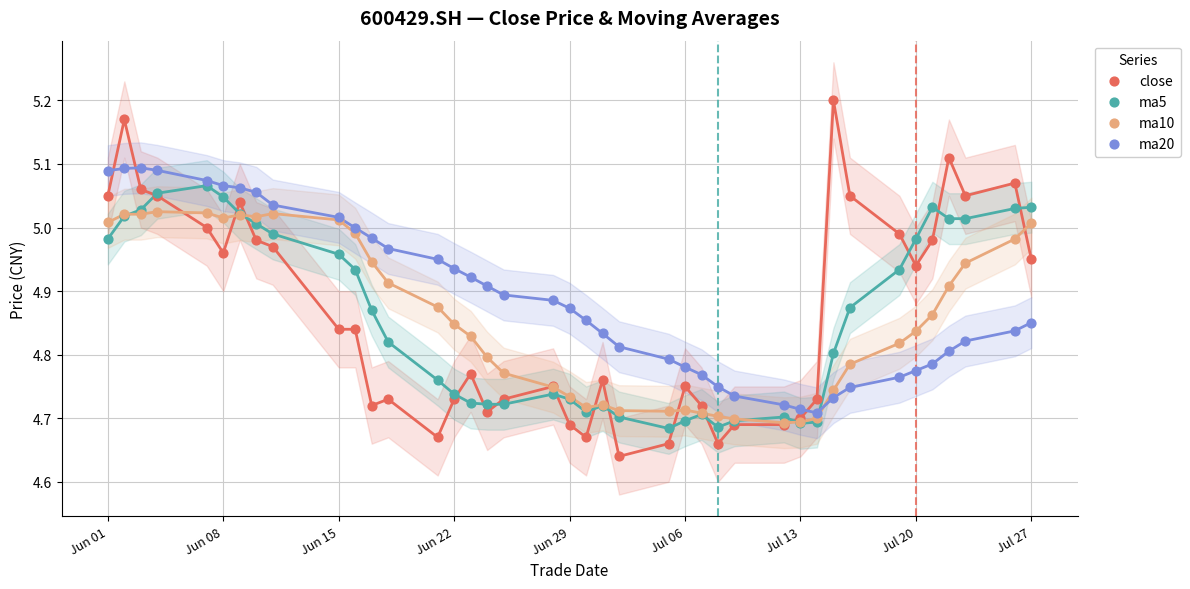

Which series reaches the maximum Y coordinate?

close